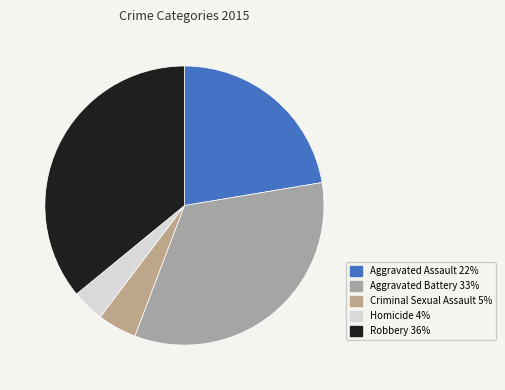

Combined, what portion of the pie is Aggravated Battery and Robbery?

69.3%